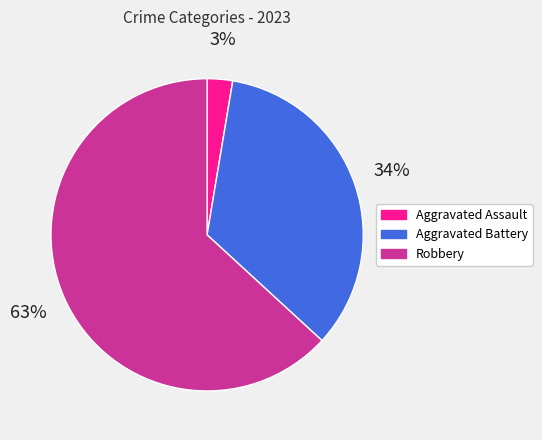

Combined, do Robbery and Aggravated Assault account for over 50%?

Yes